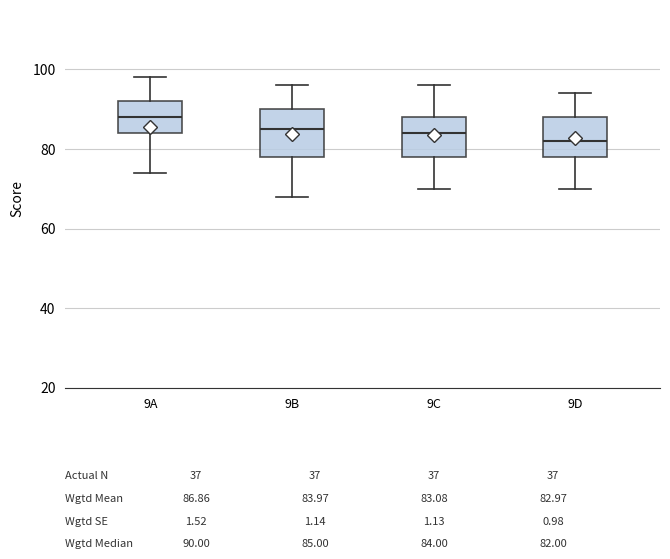

Which box is the tallest, from its lower edge to its upper edge?

9B